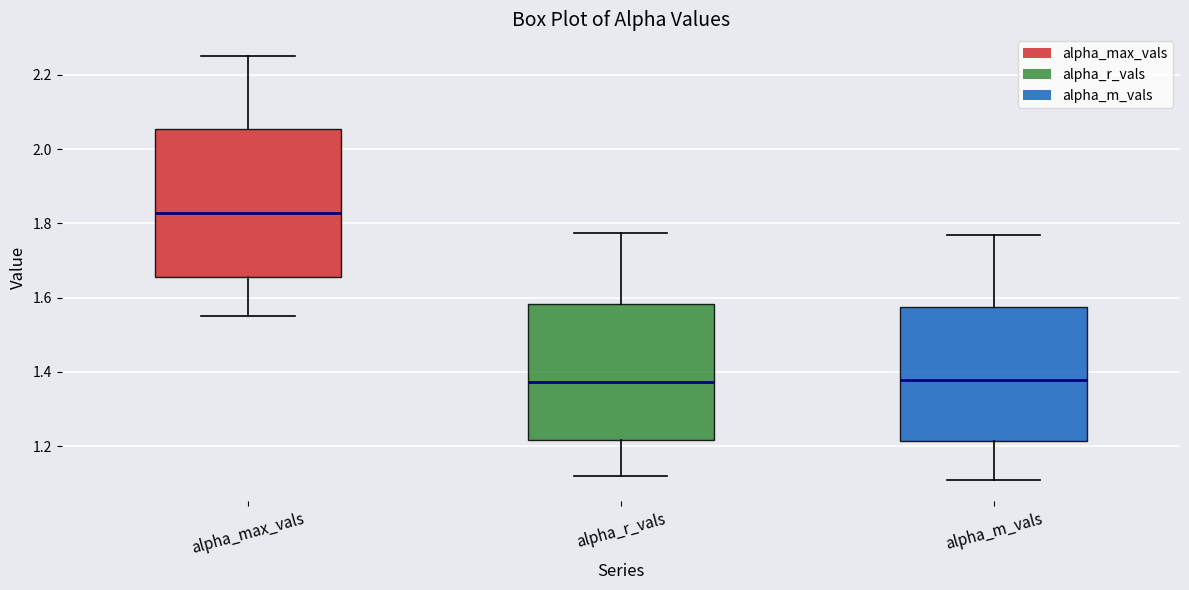

Reading left to right, transcribe this box plot: for each box, give where its median line is, the range the box spans, and where its two whiskers end, as read against the y-axis. The values are not printed on the chart, so give them approximately, as read against the axis.

alpha_max_vals: median 1.82, box 1.66 to 2.06, whiskers 1.56 to 2.26
alpha_r_vals: median 1.38, box 1.22 to 1.58, whiskers 1.12 to 1.78
alpha_m_vals: median 1.38, box 1.22 to 1.58, whiskers 1.10 to 1.76